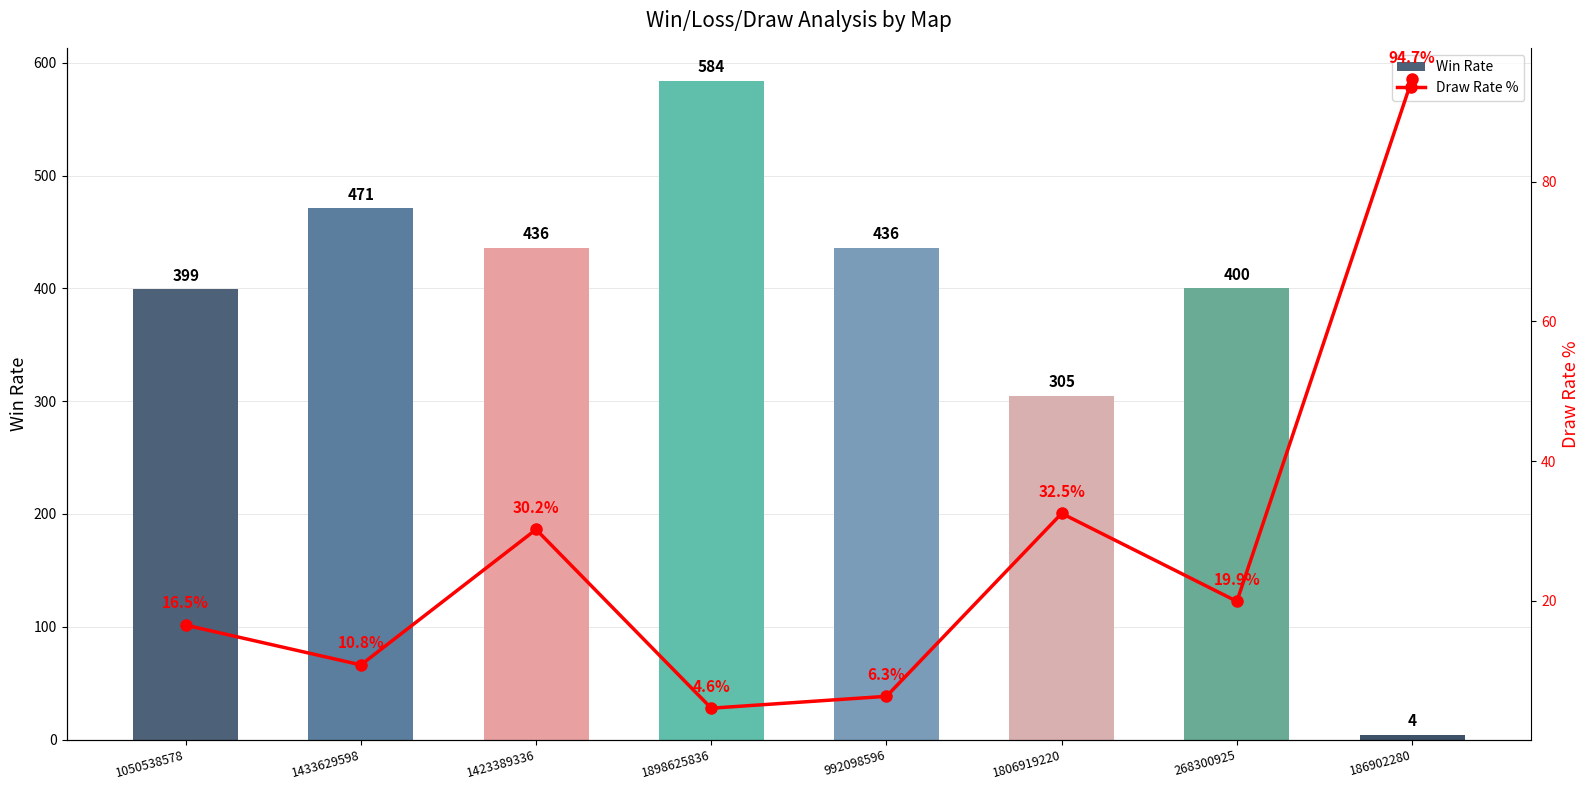

What is the sum of all Draw Rate % values?

215.5